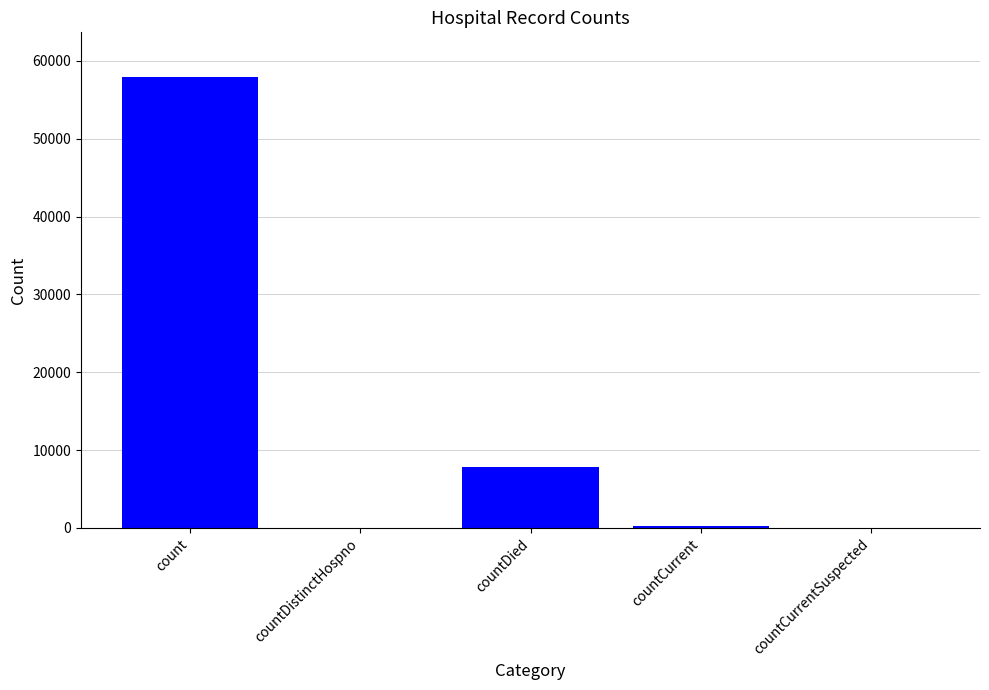

How many series are shown in this chart?

1